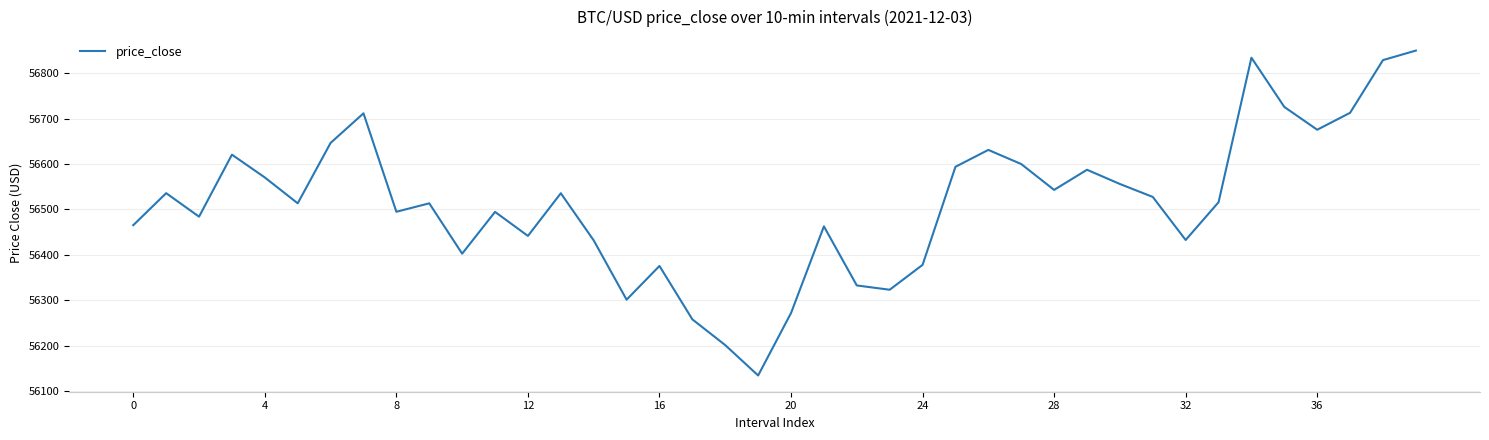

How many values are below 56515?

20